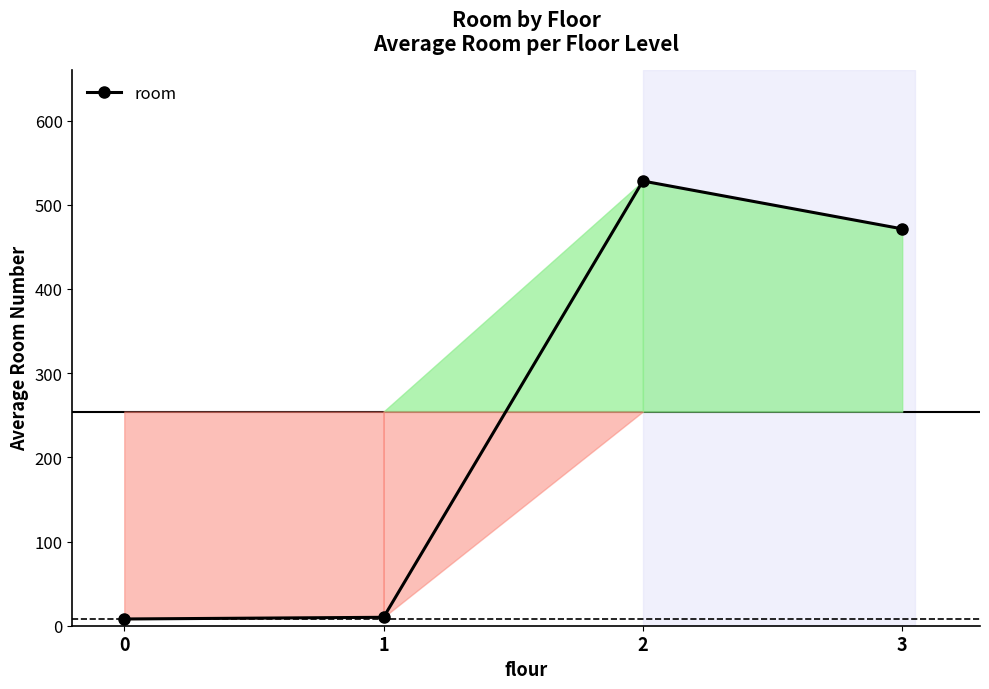

Where is the data nearest to the value 268?

3